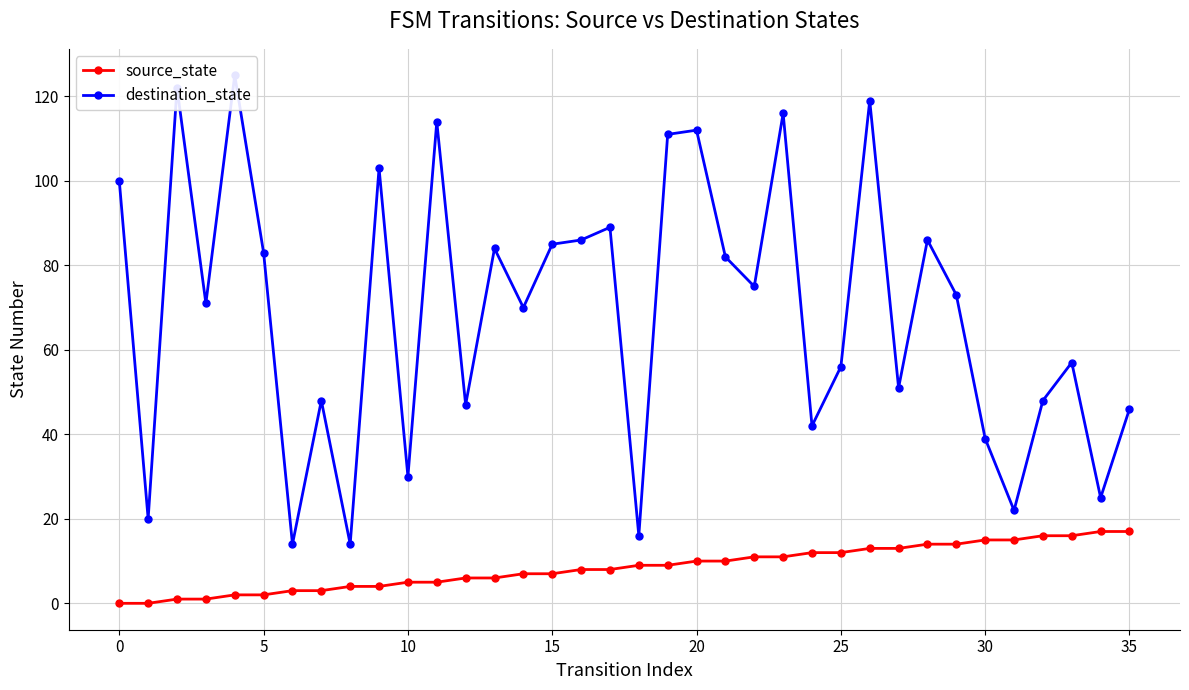

Is this an area chart (filled region under the line)?

No